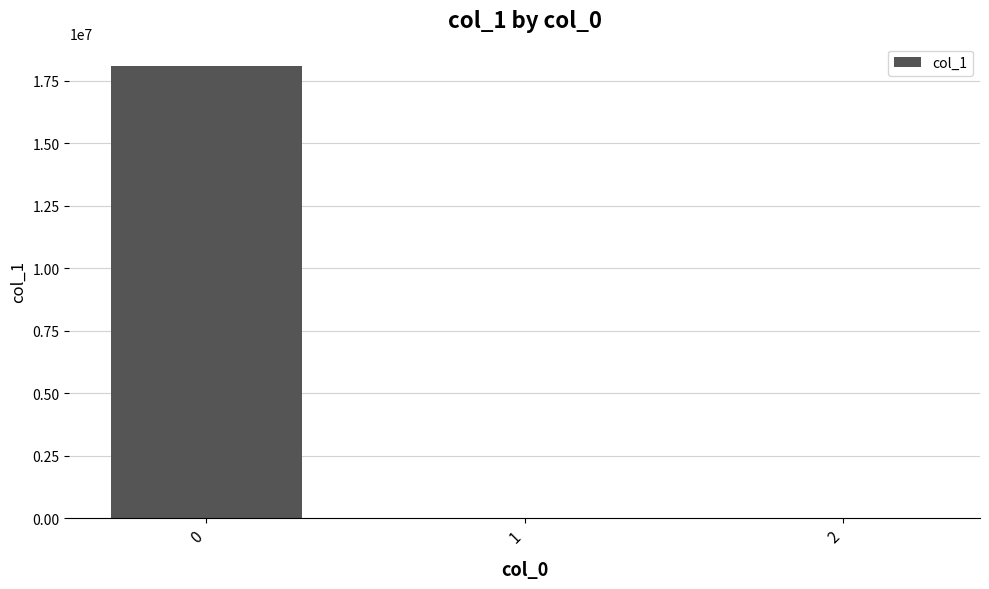

Is it true that the value at 0 is 18070917.0?

True